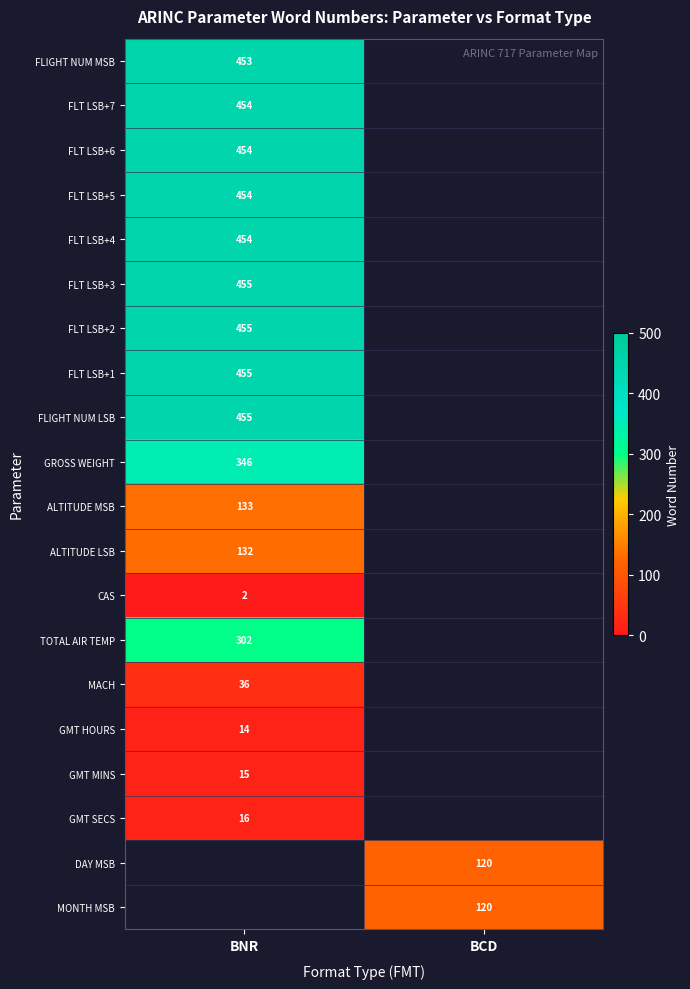

The value of FLT LSB+4 at BNR is 676. True or false?

False